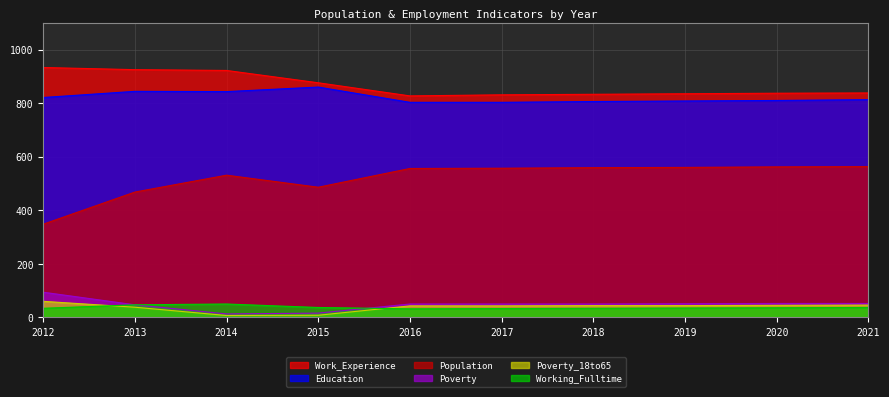

At how many categories does at least one series exceed 26?

10